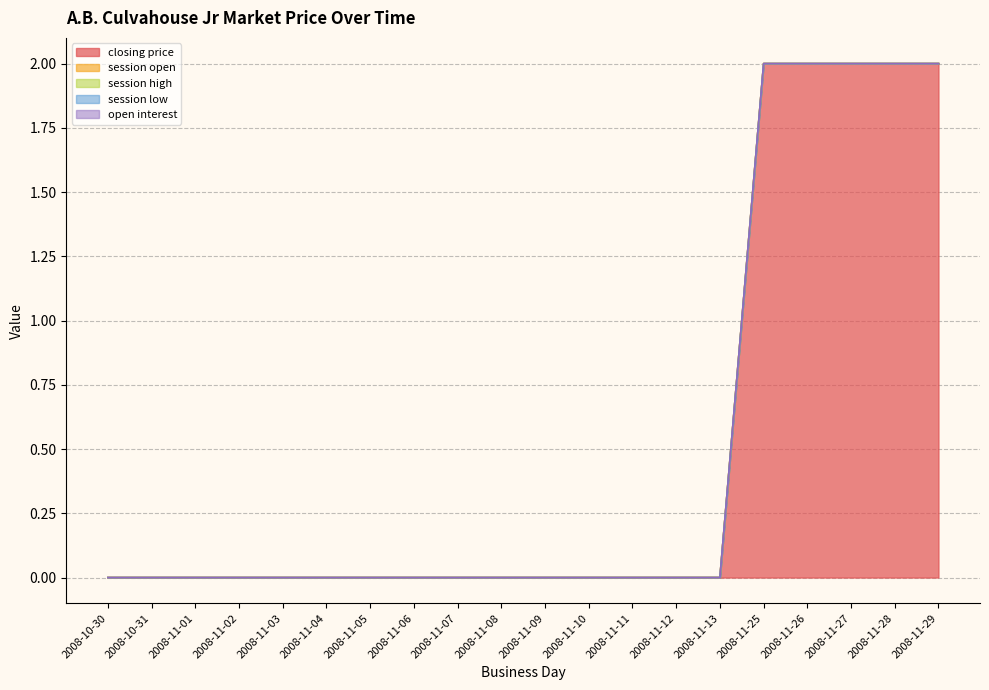

Reading left to right, extract all data points from this chart.

closing price: 2008-10-30=0	2008-10-31=0	2008-11-01=0	2008-11-02=0	2008-11-03=0	2008-11-04=0	2008-11-05=0	2008-11-06=0	2008-11-07=0	2008-11-08=0	2008-11-09=0	2008-11-10=0	2008-11-11=0	2008-11-12=0	2008-11-13=0	2008-11-25=2	2008-11-26=2	2008-11-27=2	2008-11-28=2	2008-11-29=2
session open: 2008-10-30=0	2008-10-31=0	2008-11-01=0	2008-11-02=0	2008-11-03=0	2008-11-04=0	2008-11-05=0	2008-11-06=0	2008-11-07=0	2008-11-08=0	2008-11-09=0	2008-11-10=0	2008-11-11=0	2008-11-12=0	2008-11-13=0	2008-11-25=0	2008-11-26=0	2008-11-27=0	2008-11-28=0	2008-11-29=0
session high: 2008-10-30=0	2008-10-31=0	2008-11-01=0	2008-11-02=0	2008-11-03=0	2008-11-04=0	2008-11-05=0	2008-11-06=0	2008-11-07=0	2008-11-08=0	2008-11-09=0	2008-11-10=0	2008-11-11=0	2008-11-12=0	2008-11-13=0	2008-11-25=0	2008-11-26=0	2008-11-27=0	2008-11-28=0	2008-11-29=0
session low: 2008-10-30=0	2008-10-31=0	2008-11-01=0	2008-11-02=0	2008-11-03=0	2008-11-04=0	2008-11-05=0	2008-11-06=0	2008-11-07=0	2008-11-08=0	2008-11-09=0	2008-11-10=0	2008-11-11=0	2008-11-12=0	2008-11-13=0	2008-11-25=0	2008-11-26=0	2008-11-27=0	2008-11-28=0	2008-11-29=0
open interest: 2008-10-30=0	2008-10-31=0	2008-11-01=0	2008-11-02=0	2008-11-03=0	2008-11-04=0	2008-11-05=0	2008-11-06=0	2008-11-07=0	2008-11-08=0	2008-11-09=0	2008-11-10=0	2008-11-11=0	2008-11-12=0	2008-11-13=0	2008-11-25=0	2008-11-26=0	2008-11-27=0	2008-11-28=0	2008-11-29=0